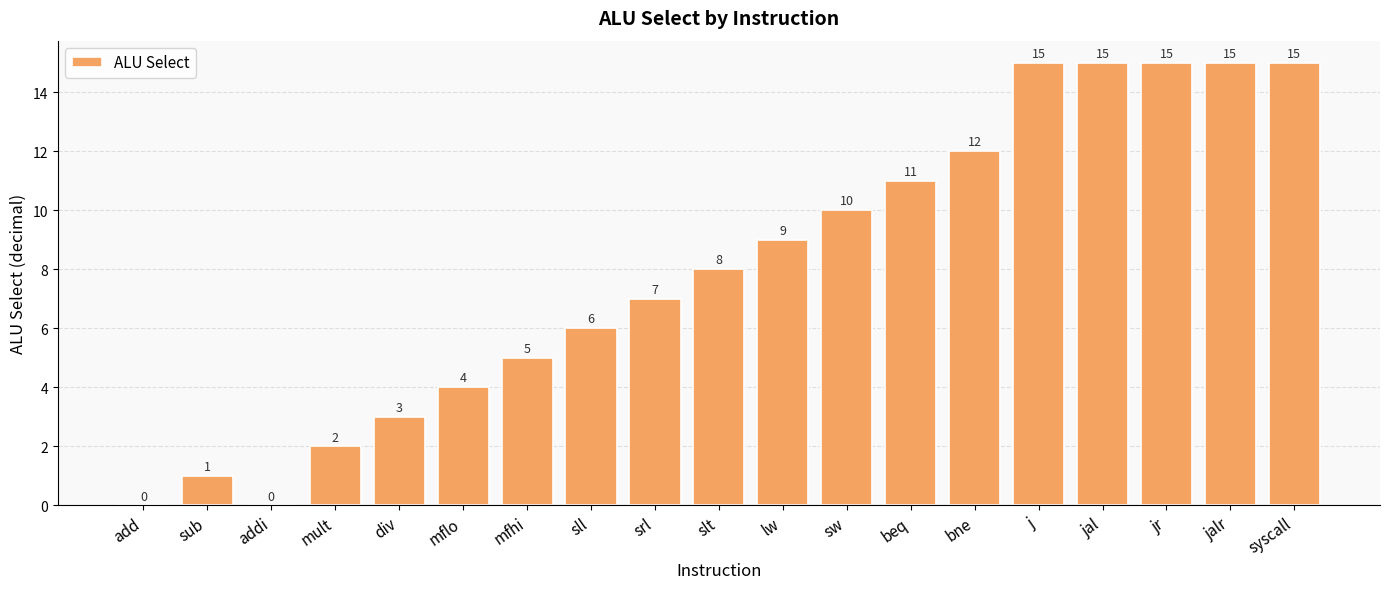

Count the number of categories in the chart.

19